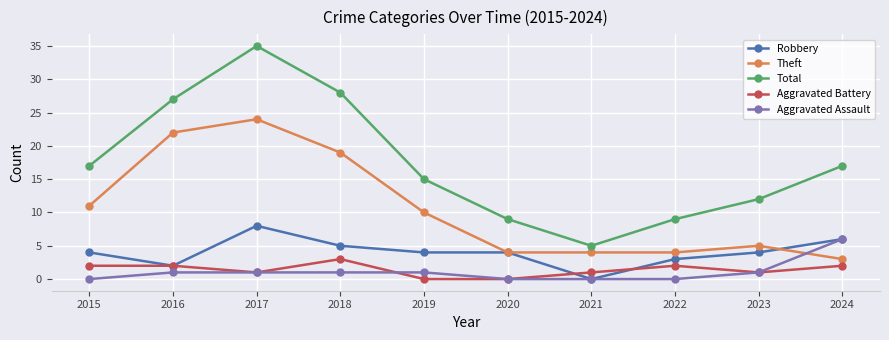

Does the chart have visible grid lines?

Yes